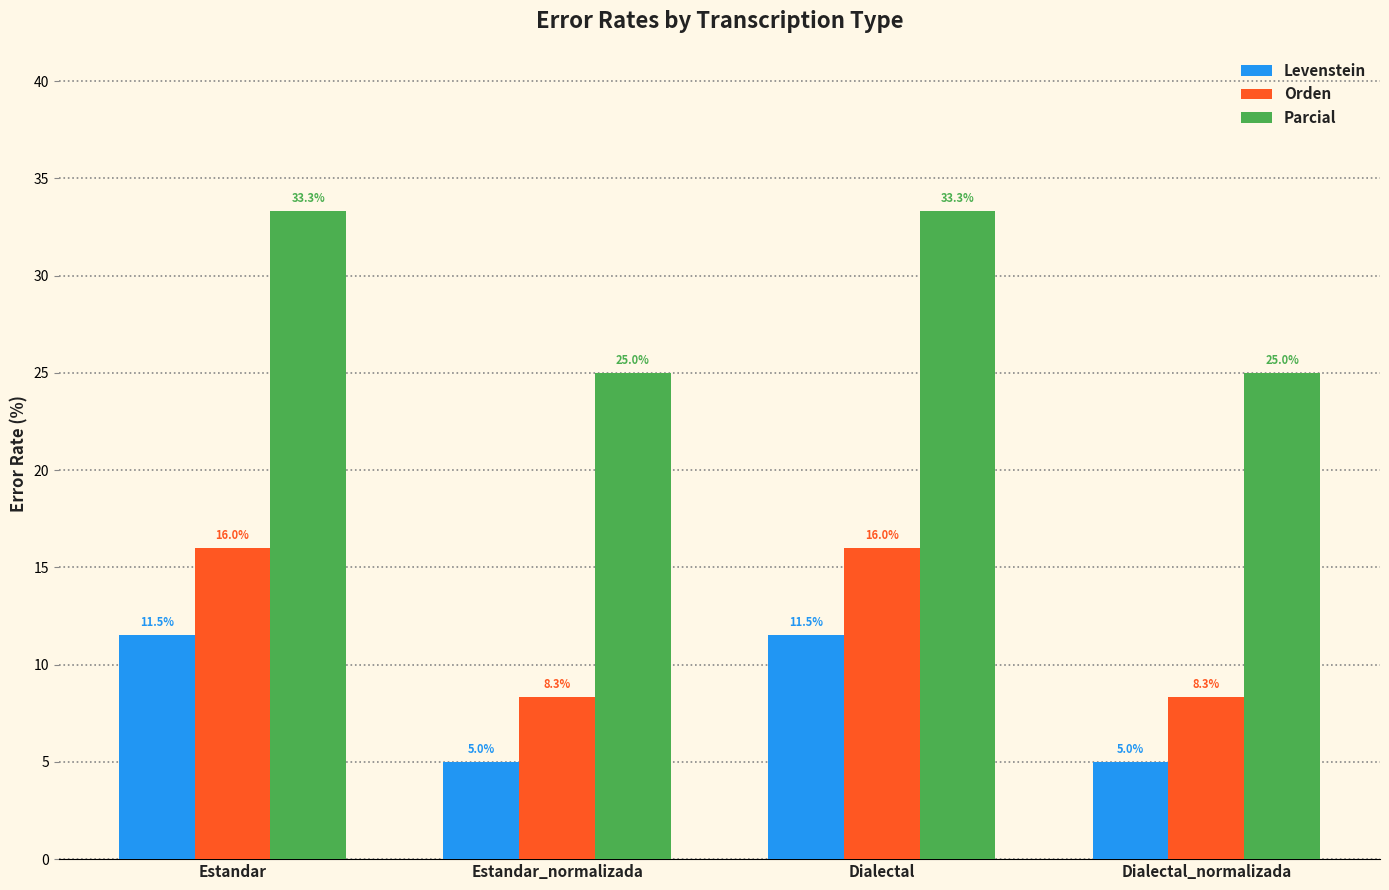

What is the total value across all series at Dialectal?

60.9